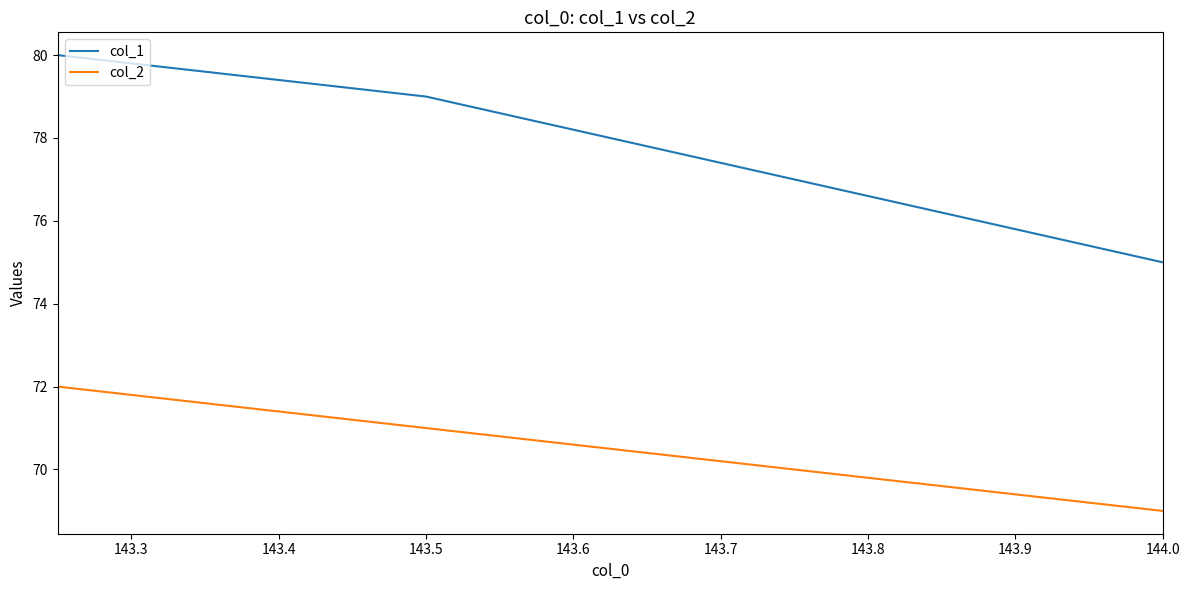

What is the average value of the col_1 series?

78